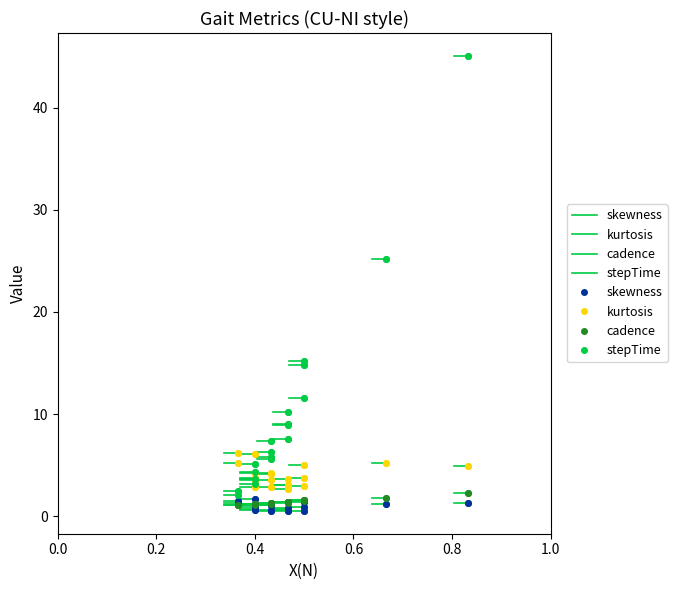

True or false: skewness and kurtosis cross at least once.

False